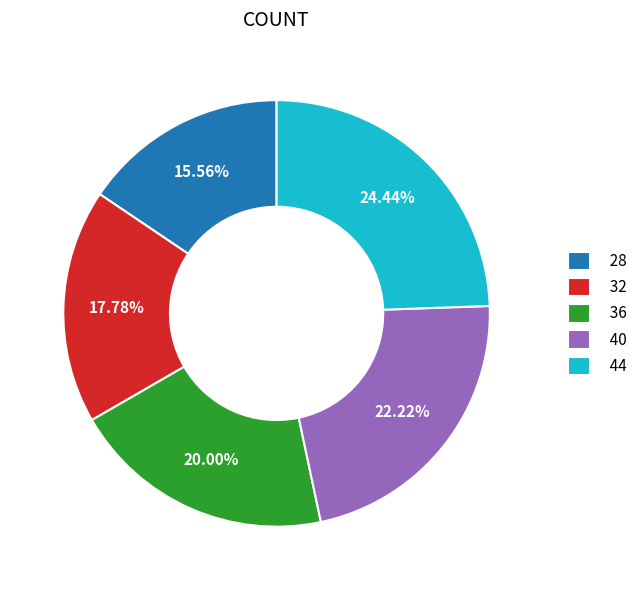

Approximately how many times larger is the value at 32 compared to 28?

1.1